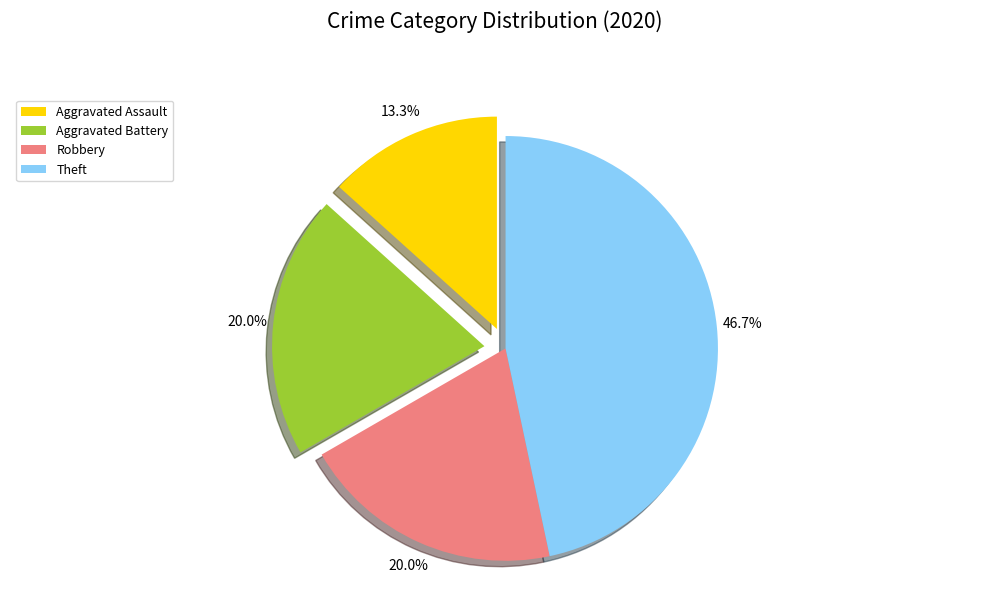

What is the total percentage of Aggravated Battery and Theft?

66.7%